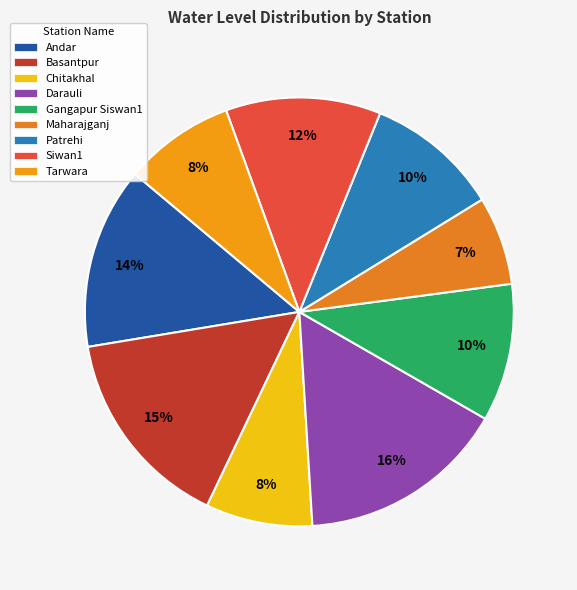

How many segments does this pie chart have?

9